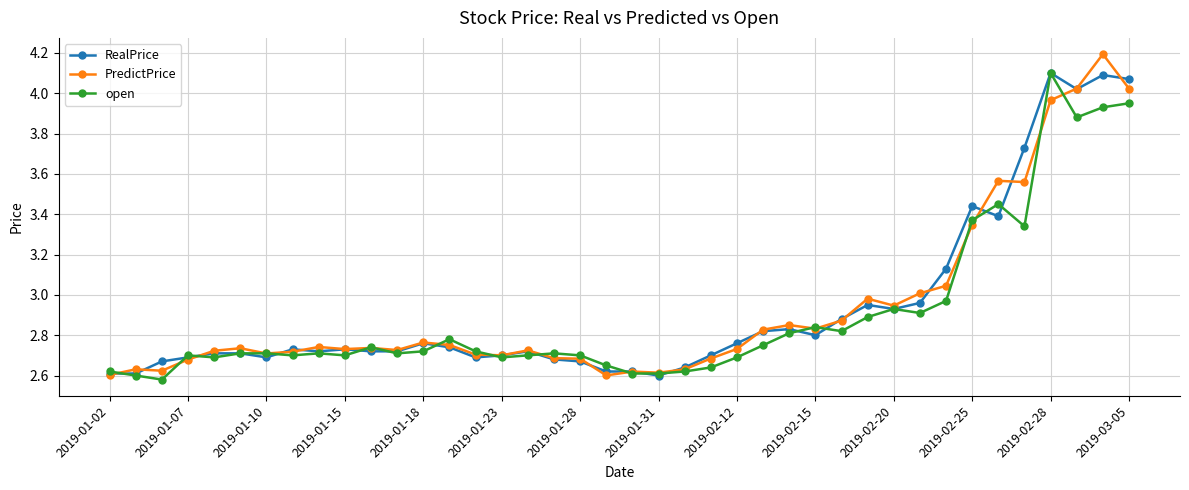

True or false: PredictPrice has more than 2 points higher than both neighbors.

True